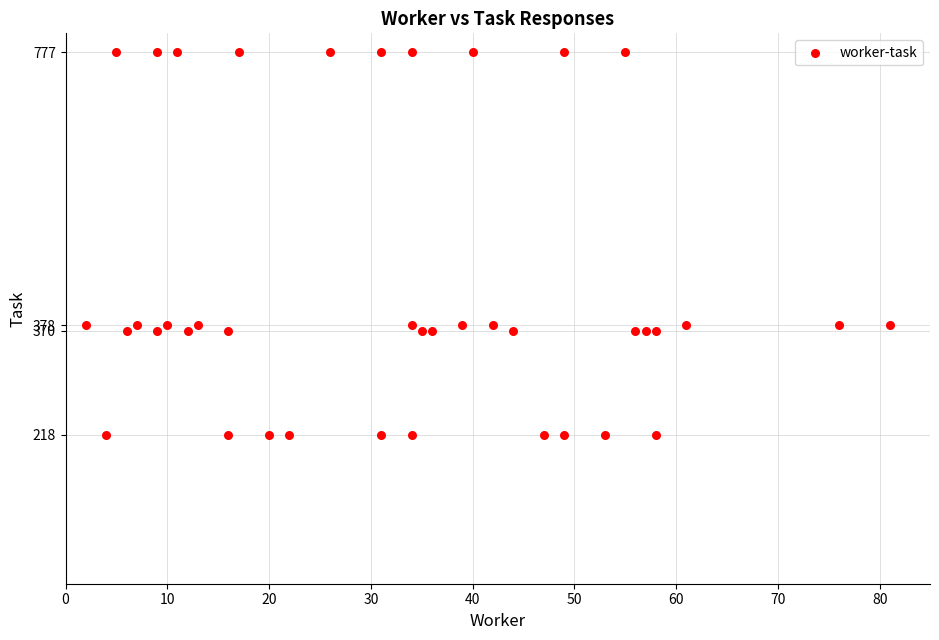

What is the range of X values (max minus min)?

79